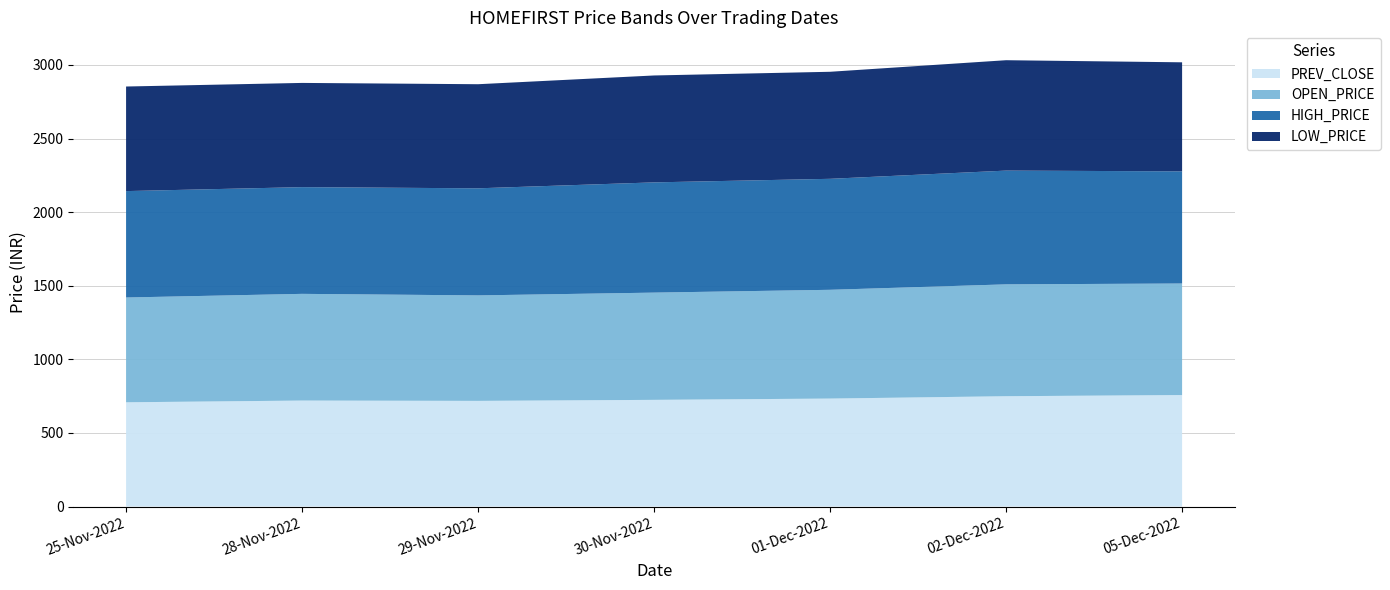

Reading left to right, extract all data points from this chart.

PREV_CLOSE: 25-Nov-2022=708.4	28-Nov-2022=720.1	29-Nov-2022=718.0	30-Nov-2022=725.0	01-Dec-2022=733.7	02-Dec-2022=749.6	05-Dec-2022=757.6
OPEN_PRICE: 25-Nov-2022=712.0	28-Nov-2022=725.0	29-Nov-2022=716.6	30-Nov-2022=728.6	01-Dec-2022=739.0	02-Dec-2022=760.0	05-Dec-2022=757.8
HIGH_PRICE: 25-Nov-2022=722.9	28-Nov-2022=725.0	29-Nov-2022=727.5	30-Nov-2022=749.0	01-Dec-2022=754.0	02-Dec-2022=772.9	05-Dec-2022=762.0
LOW_PRICE: 25-Nov-2022=710.5	28-Nov-2022=708.1	29-Nov-2022=707.2	30-Nov-2022=726.3	01-Dec-2022=727.2	02-Dec-2022=750.0	05-Dec-2022=740.8